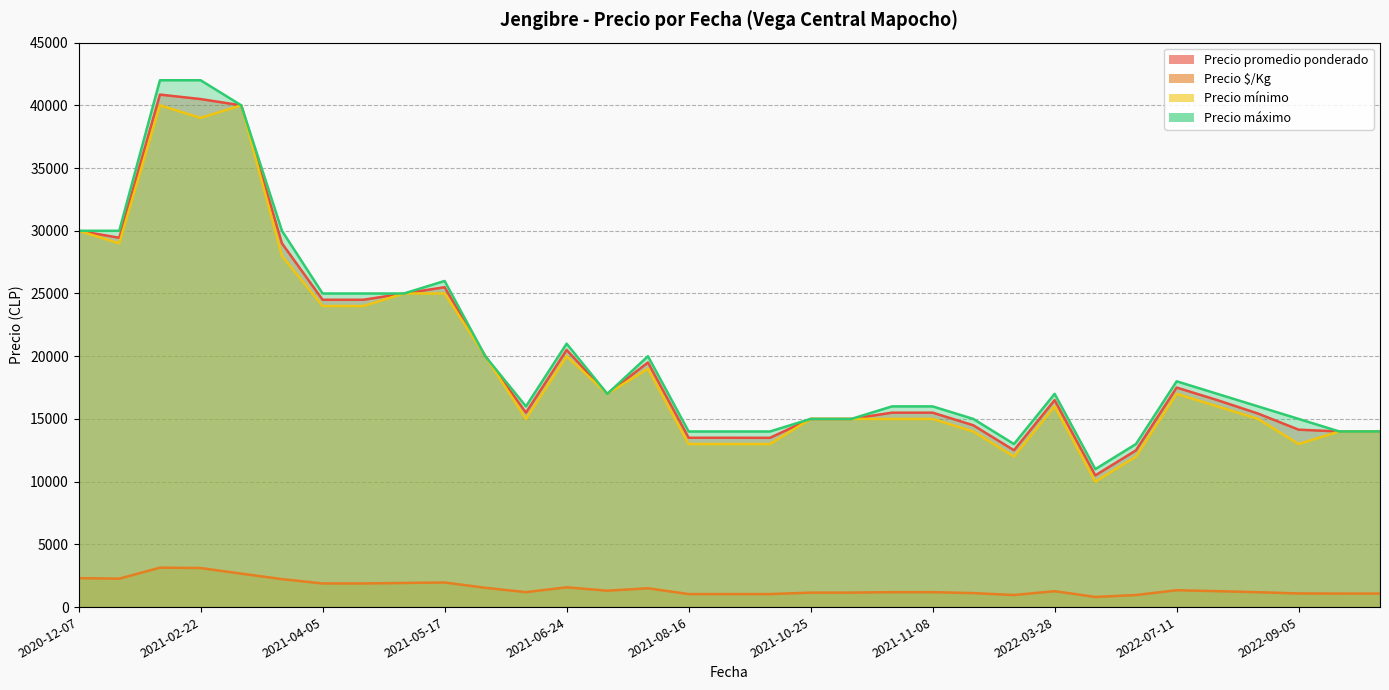

Where is the first local maximum for Precio promedio ponderado?

2020-12-07